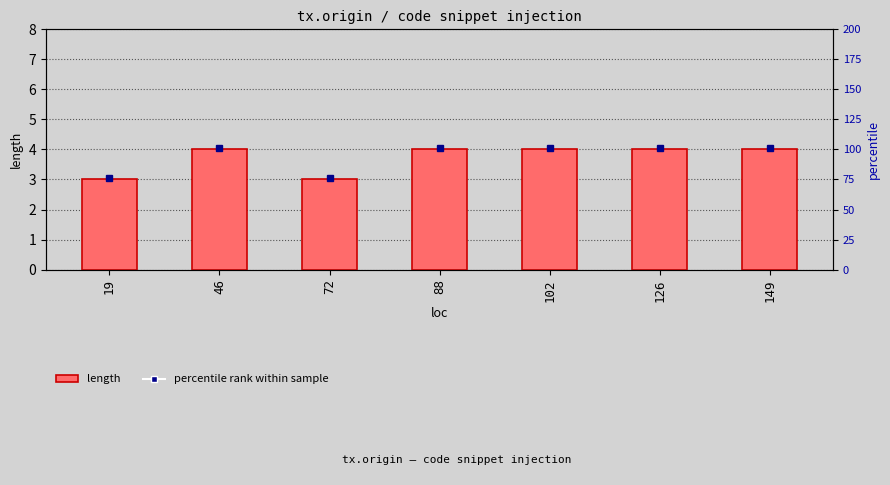

Does the chart contain stacked bars?

No